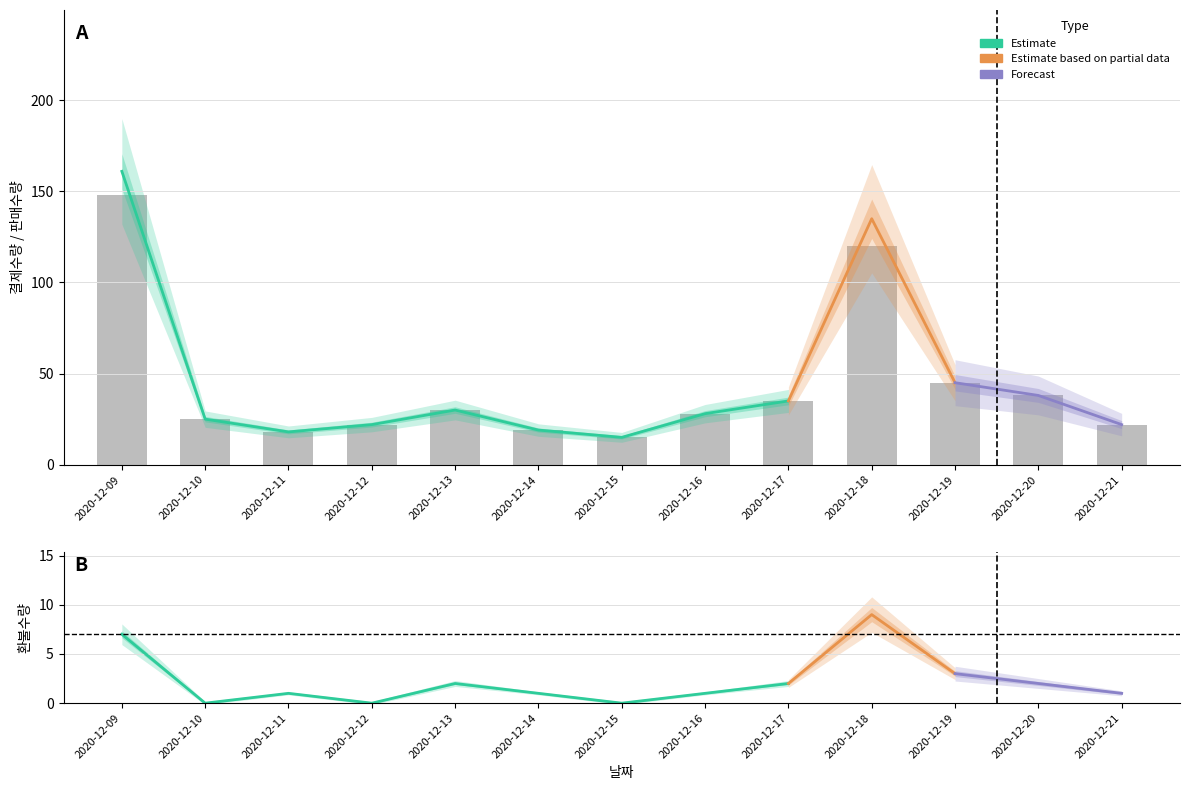

At which category is the sum across all series the highest?

2020-12-09